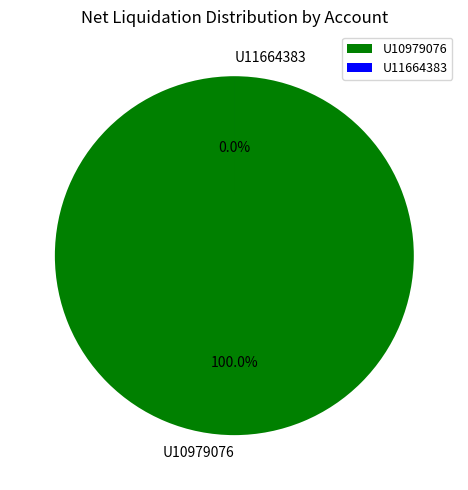

How many segments does this pie chart have?

2